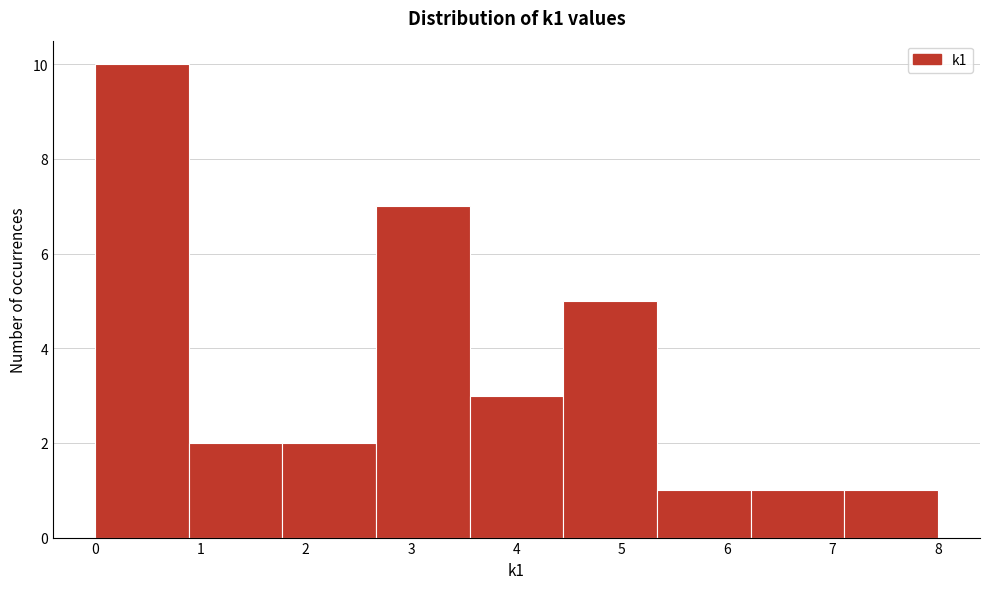

How tall is the bar that spans 3.6 to 4.4 on the x-axis? Neither the bar edges nor the heights are printed on the chart, so give them approximately, as read against the axes.

3